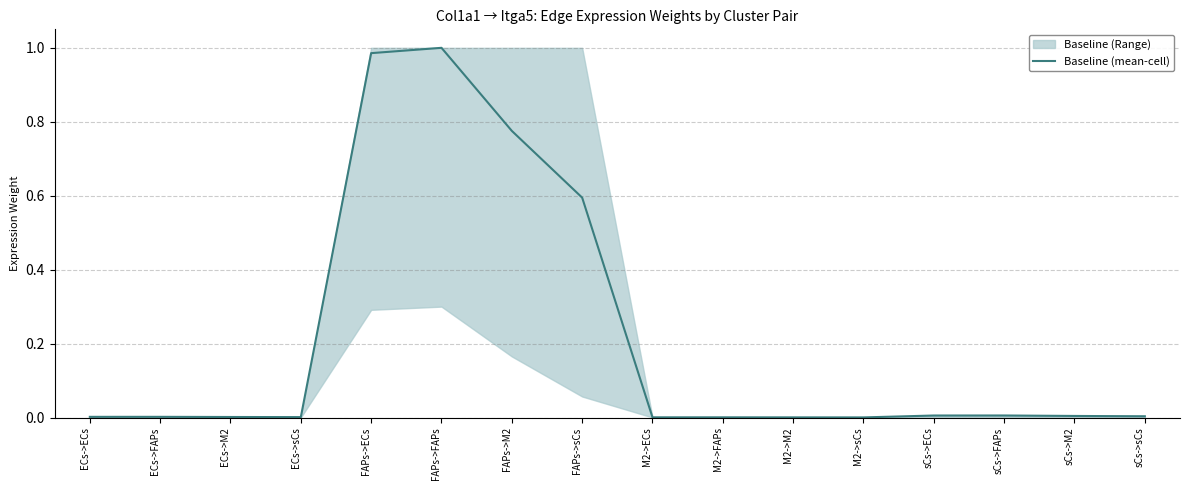

At which category does the data reach its first local valley?

ECs->sCs